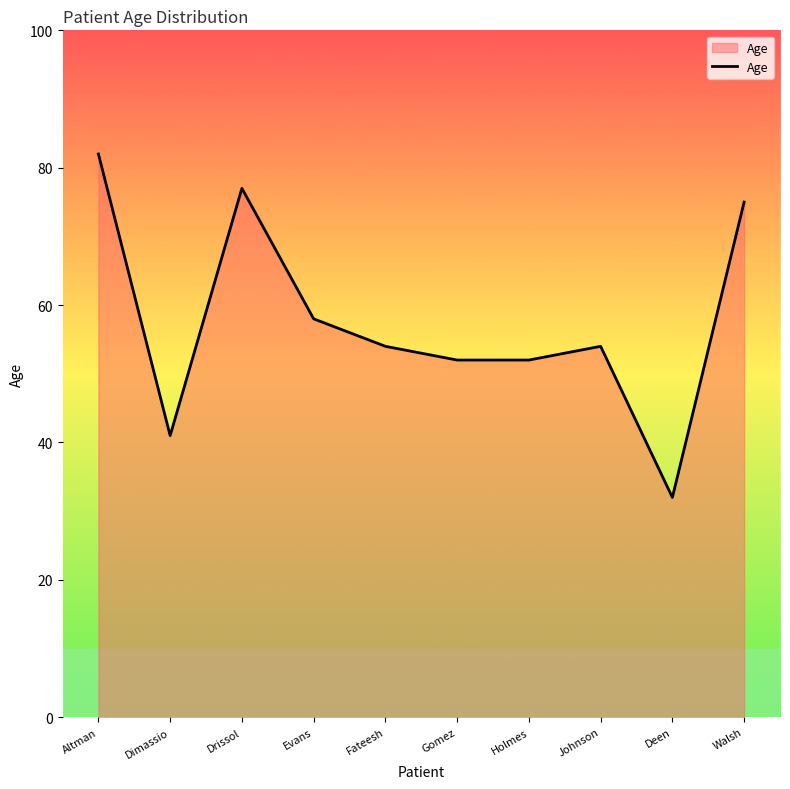

What position from the left is Dimassio?

2